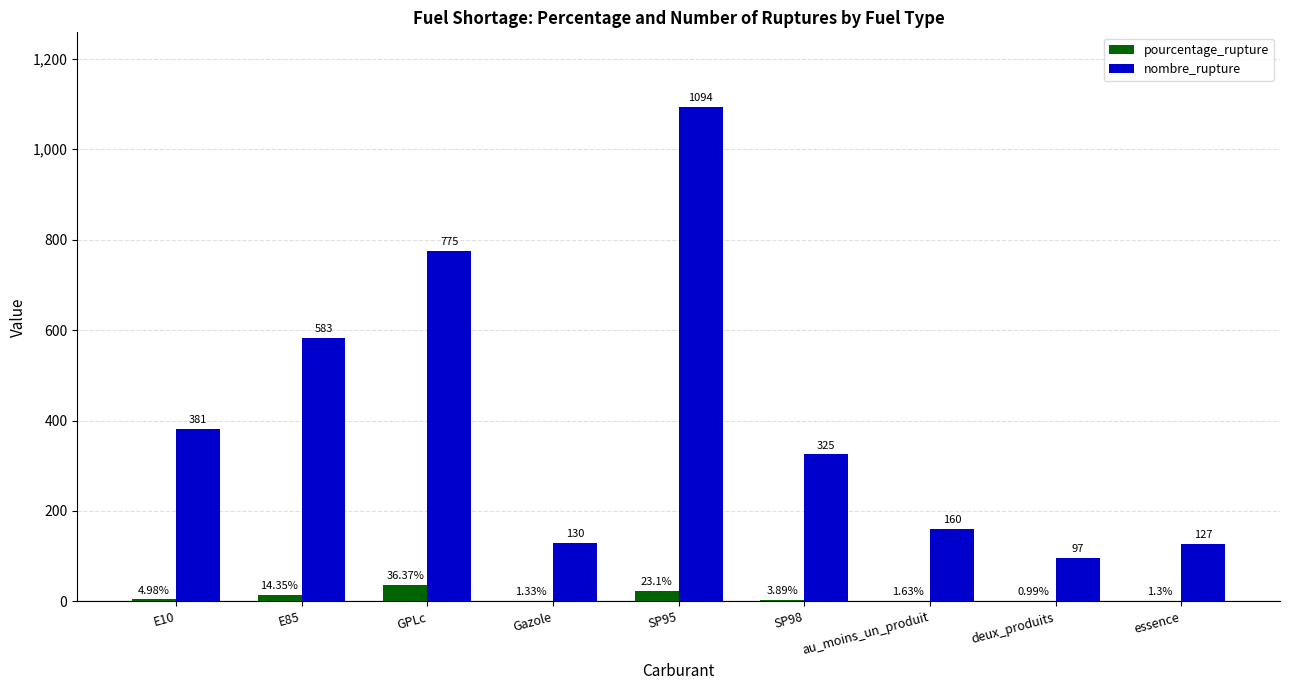

Which series has the largest total across all categories?

nombre_rupture